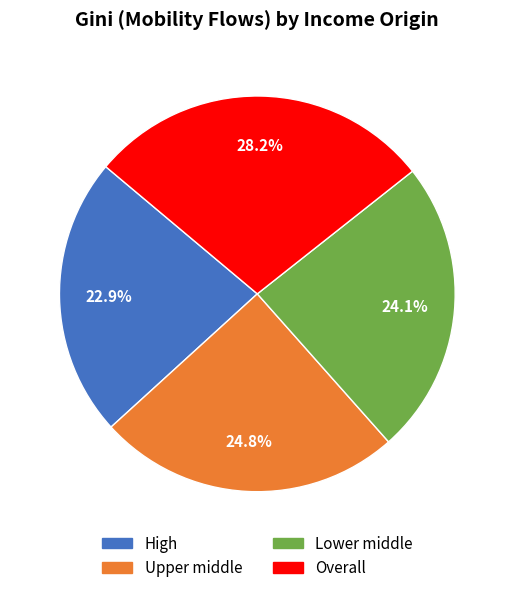

To the nearest percent, what percentage of the pie is High?

23%